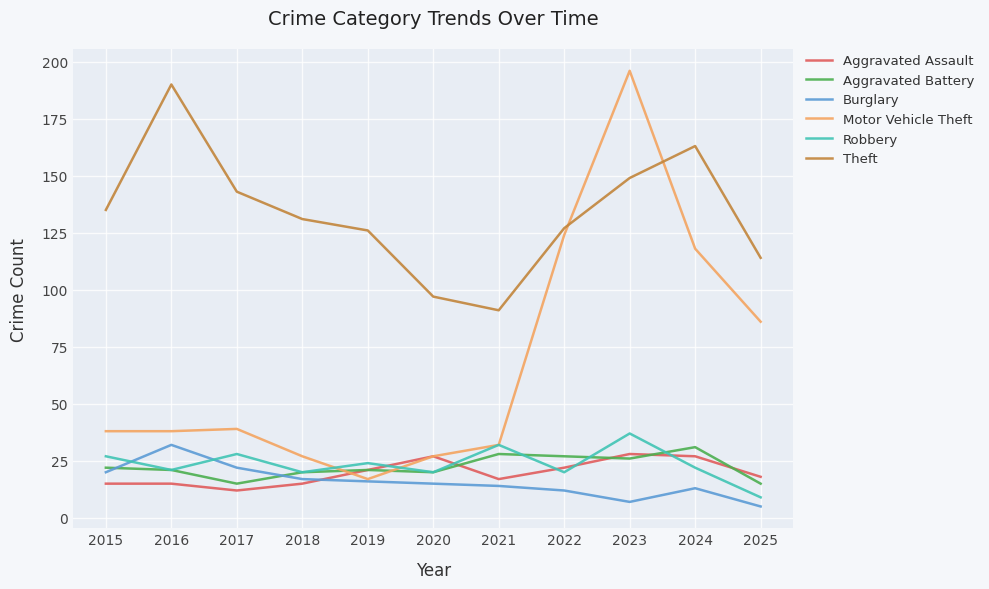

What is the sum of all Burglary values?

173